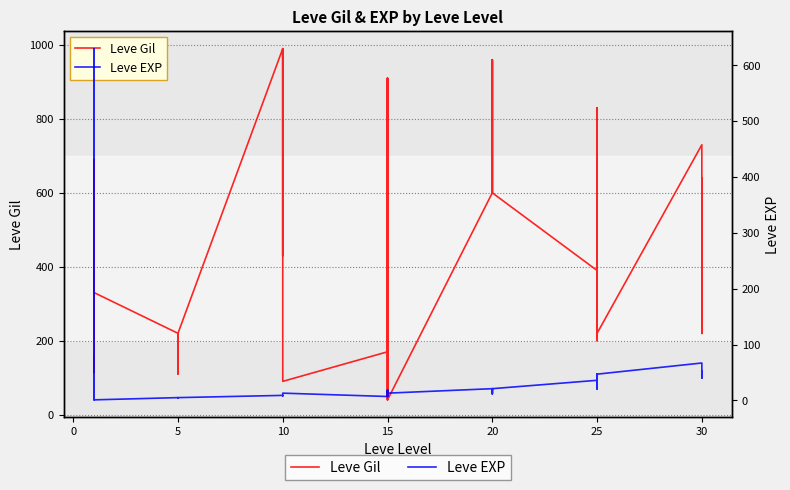

At which label does Leve Gil first exceed 430?

10